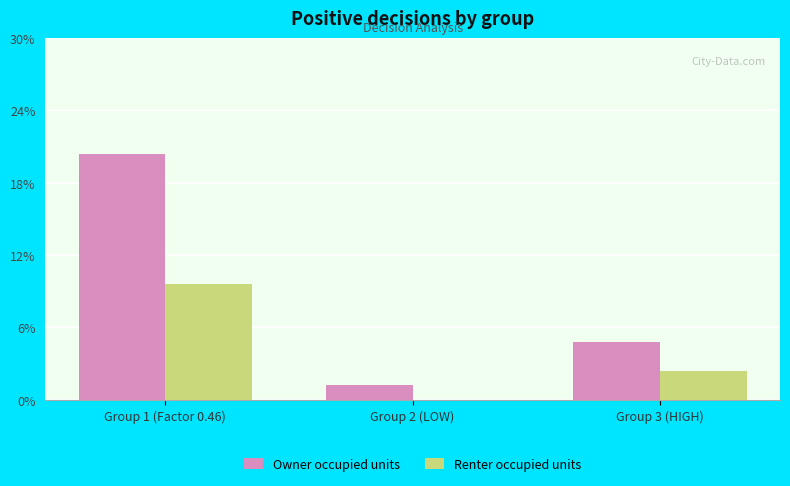

Rank the series by their maximum value, from lowest to highest.

Renter occupied units, Owner occupied units